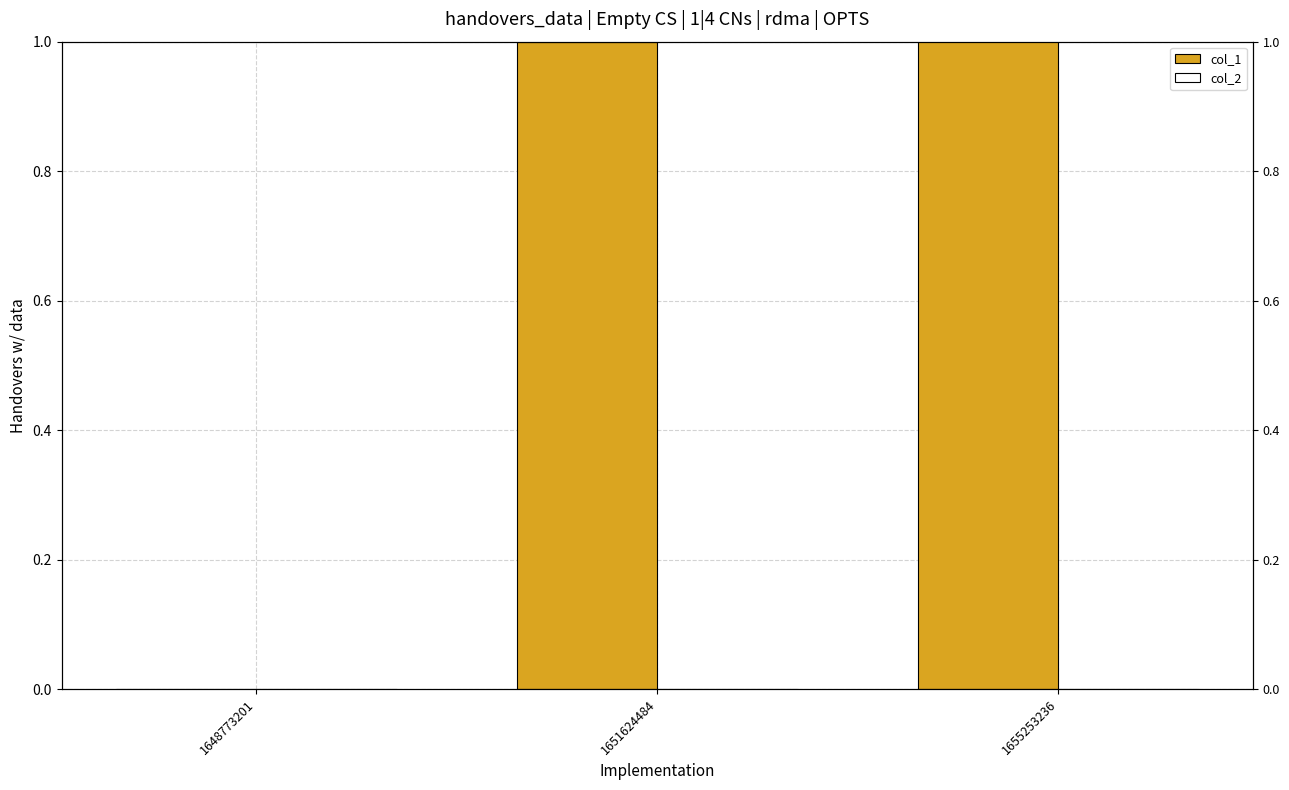

At which category is the sum across all series the highest?

1655253236